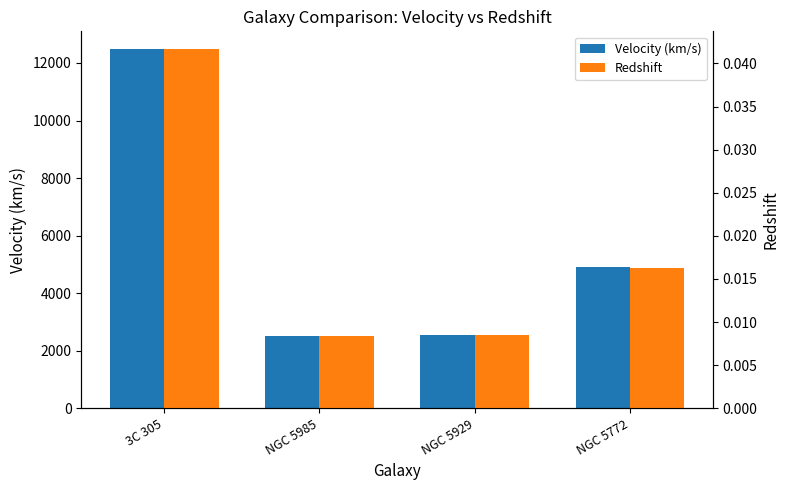

The Redshift series shows 0.0 at NGC 5929. True or false?

False